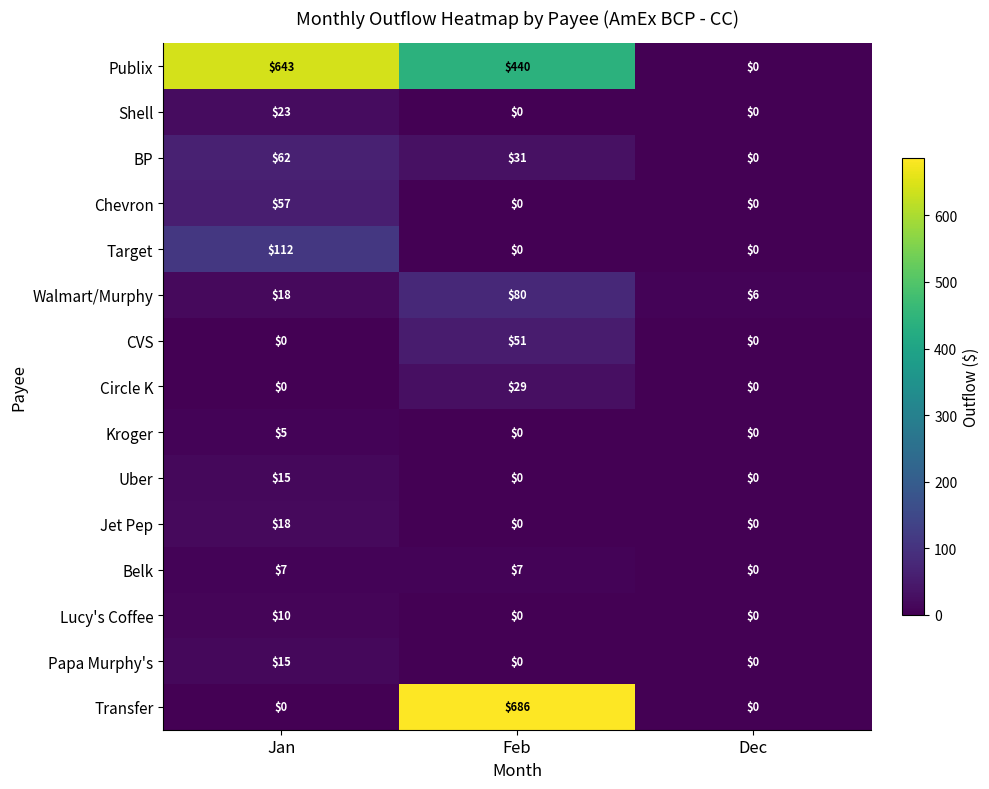

The value of Lucy's Coffee at Dec is 3. True or false?

False